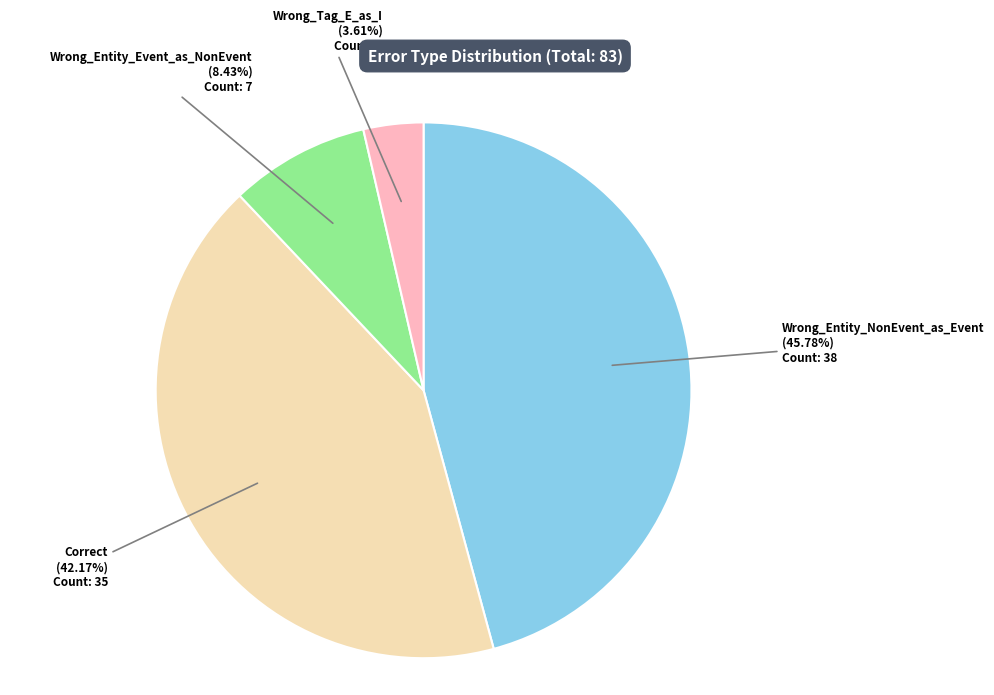

Combined, do Wrong_Entity_Event_as_NonEvent and Wrong_Tag_E_as_I account for over 50%?

No